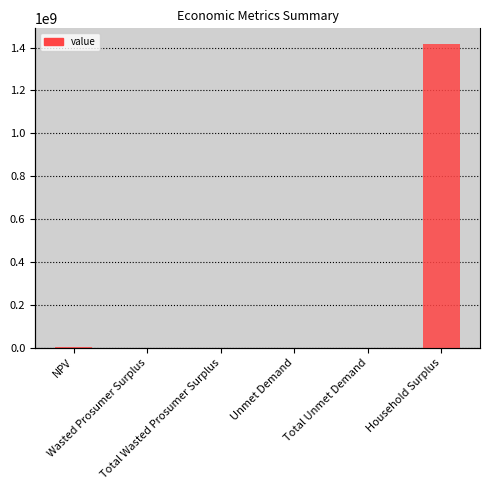

What is the label of the 1st bar from the left?

NPV